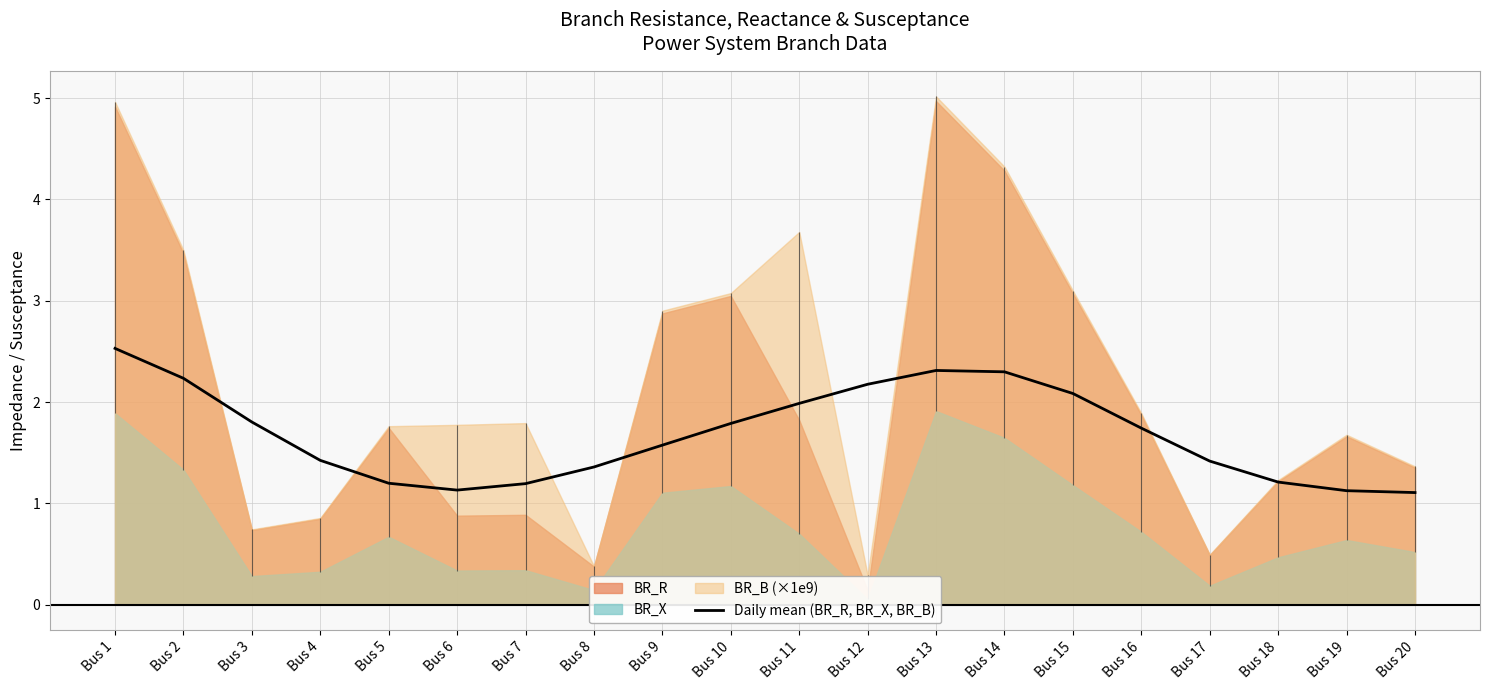

Read the value at Bus 17.

1.4